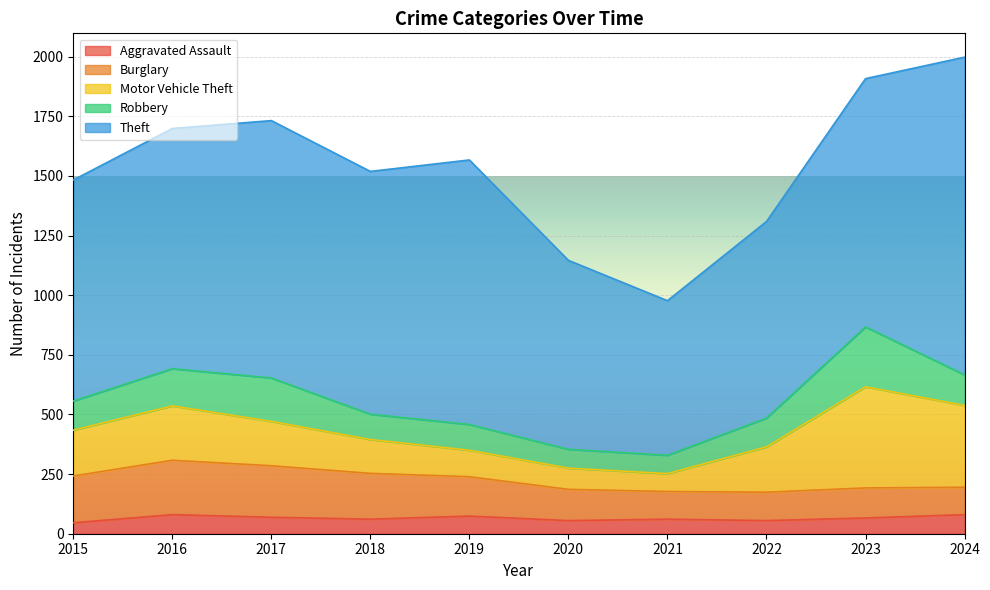

What is the sum of the Burglary values at 2019 and 2024?

280